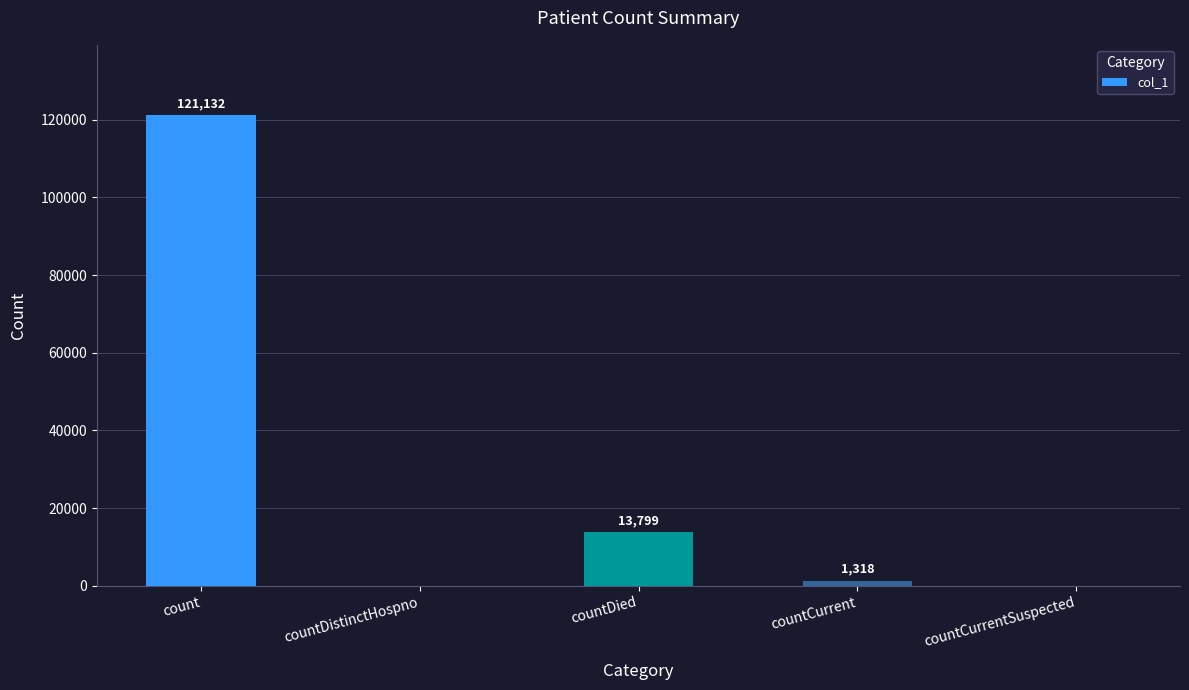

The chart shows a value of -74667 at countCurrentSuspected. True or false?

False